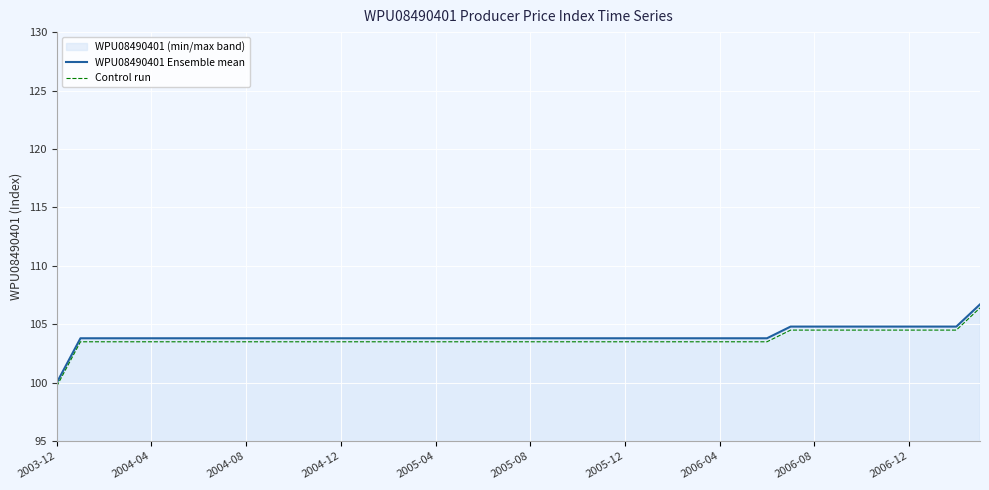

True or false: WPU08490401 Ensemble mean and Control run cross at least once.

False